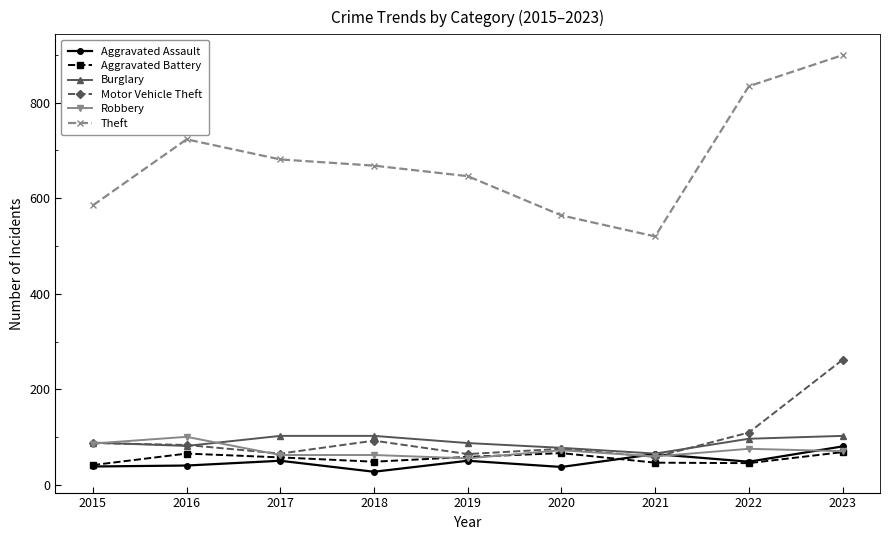

Which series has the largest range (max minus min)?

Theft